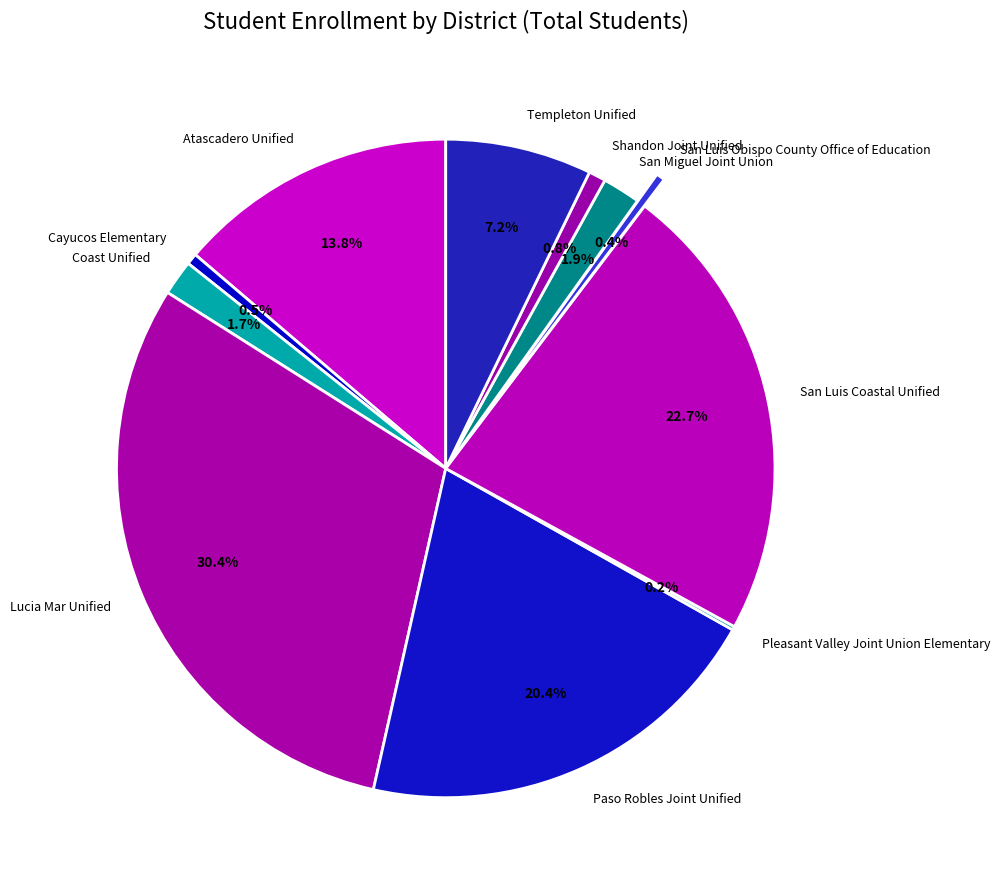

Is Lucia Mar Unified the majority of the pie?

No